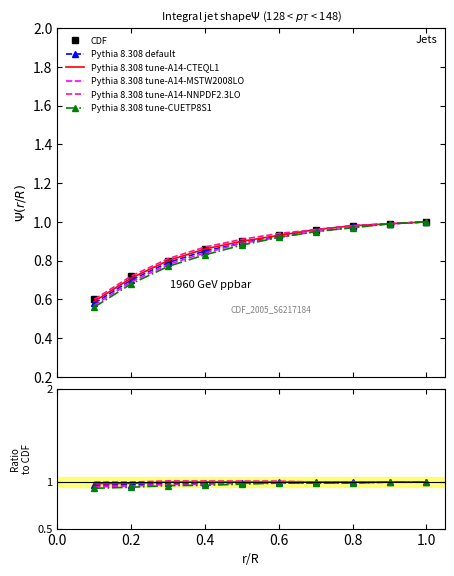

True or false: Pythia 8.308 default and Pythia 8.308 tune-CUETP8S1 intersect in this chart.

False